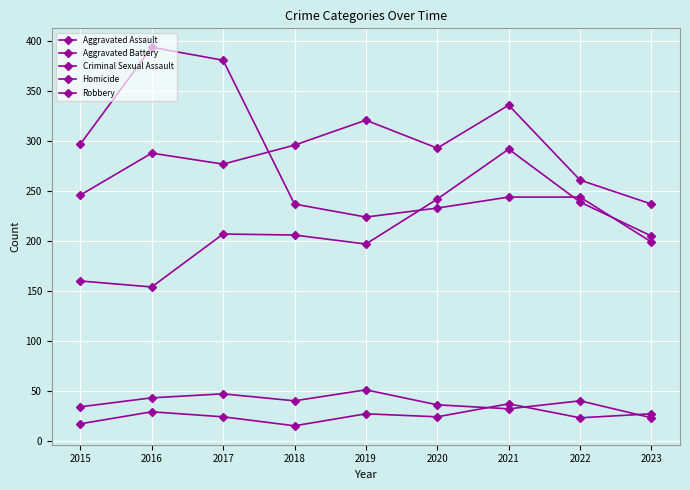

How many interior local peaks does the Homicide series have?

3